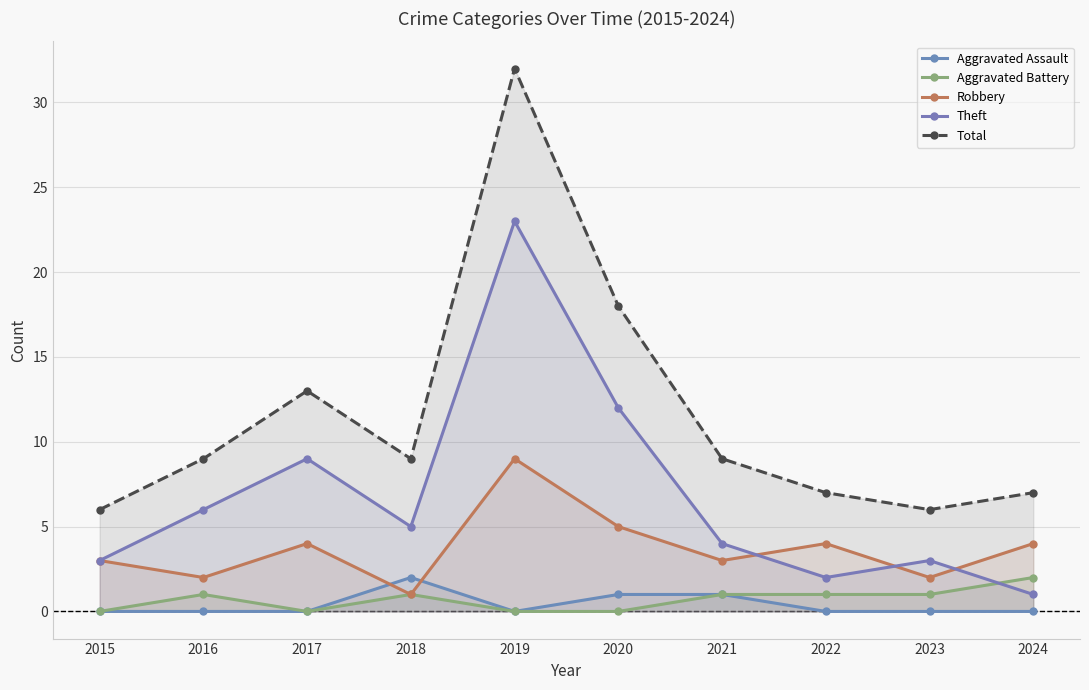

Reading left to right, extract all data points from this chart.

Aggravated Assault: 0	0	0	2	0	1	1	0	0	0
Aggravated Battery: 0	1	0	1	0	0	1	1	1	2
Robbery: 3	2	4	1	9	5	3	4	2	4
Theft: 3	6	9	5	23	12	4	2	3	1
Total: 6	9	13	9	32	18	9	7	6	7